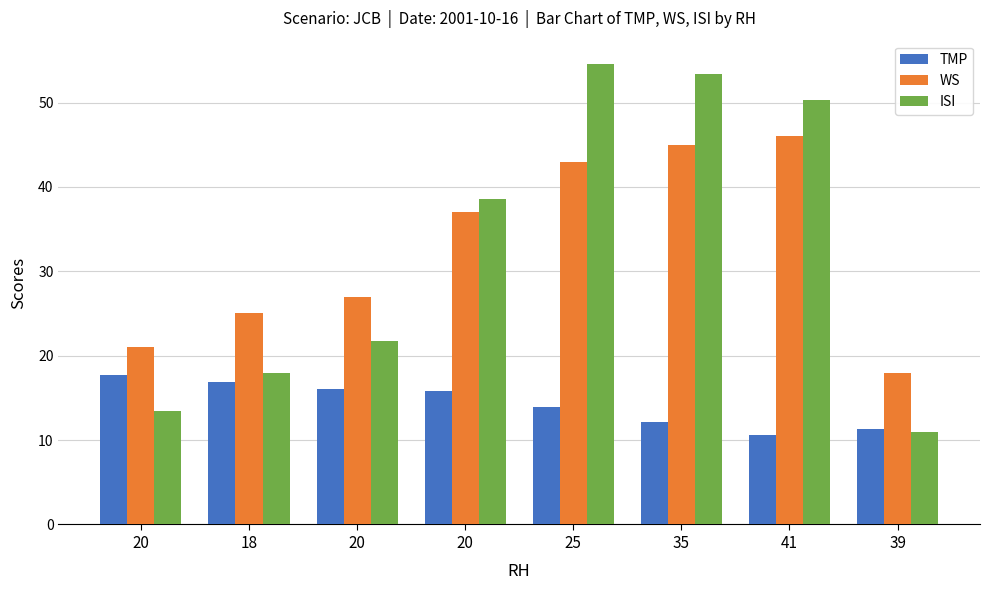

What is the difference between the highest and lowest values at 20?

7.6